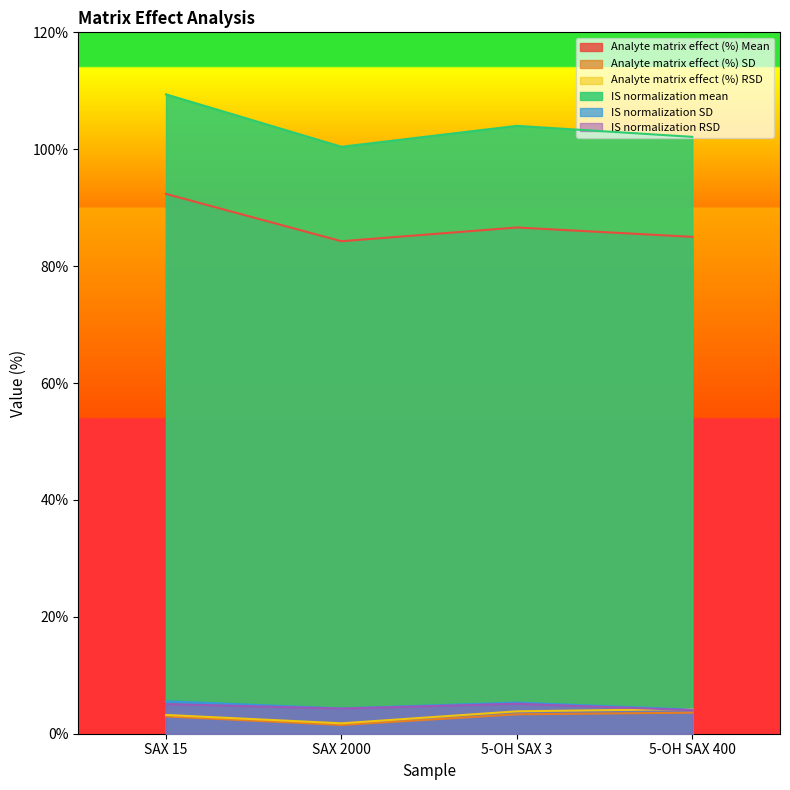

How many series are shown in this chart?

6